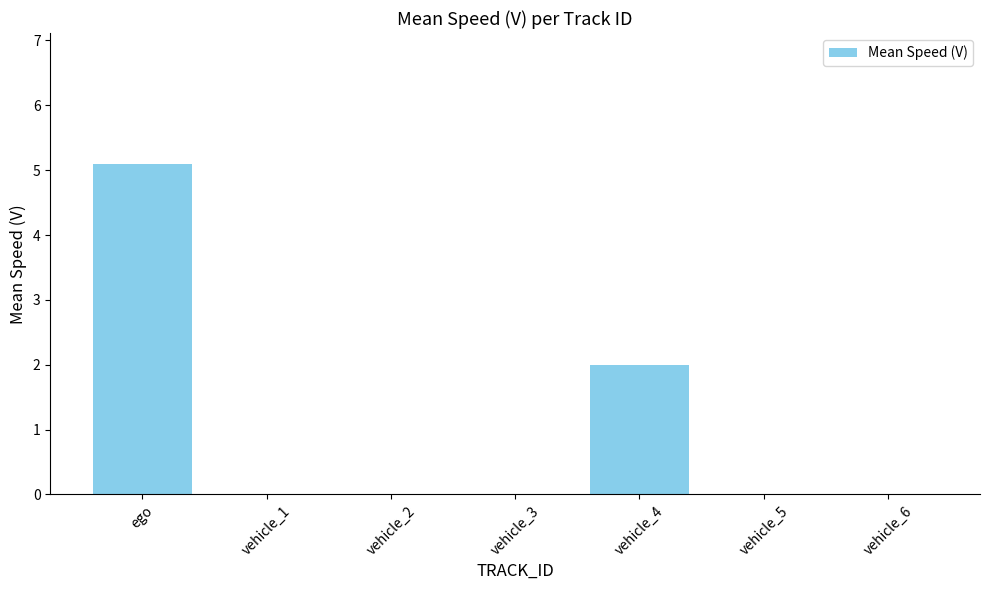

True or false: the data shows 9.0 at ego.

False